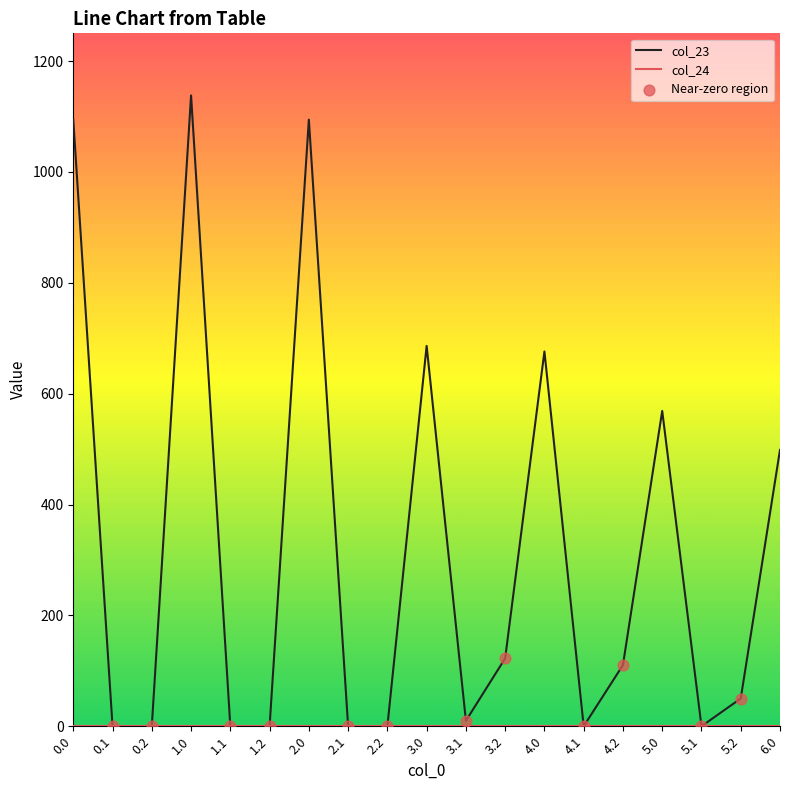

Which series has the widest spread of values?

col_23